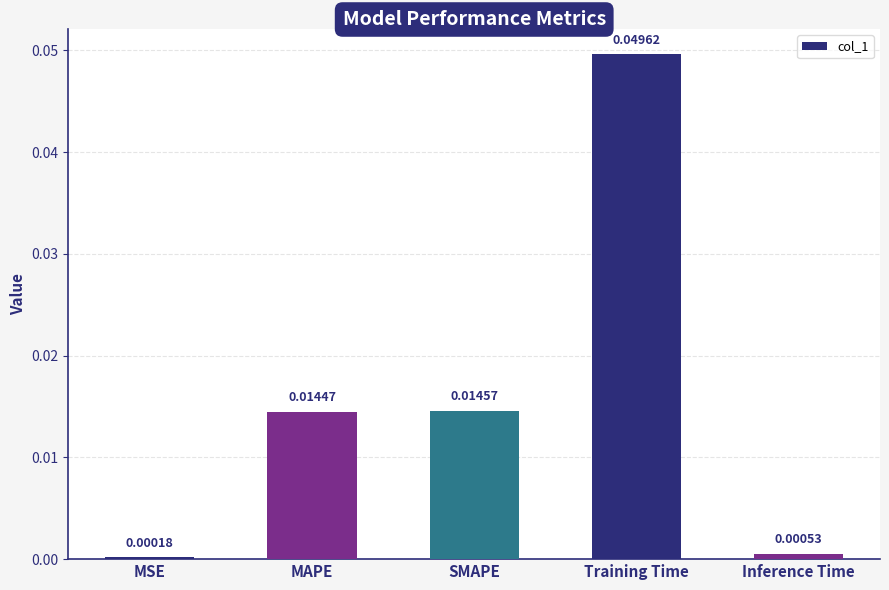

At which label is the value closest to 0?

MSE